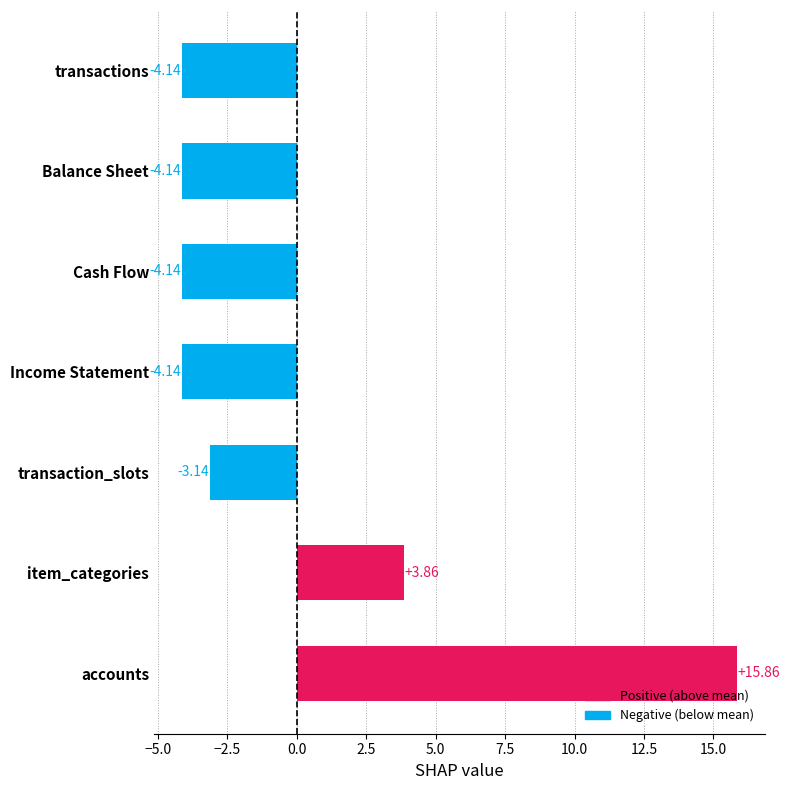

How many bars are there in total?

7